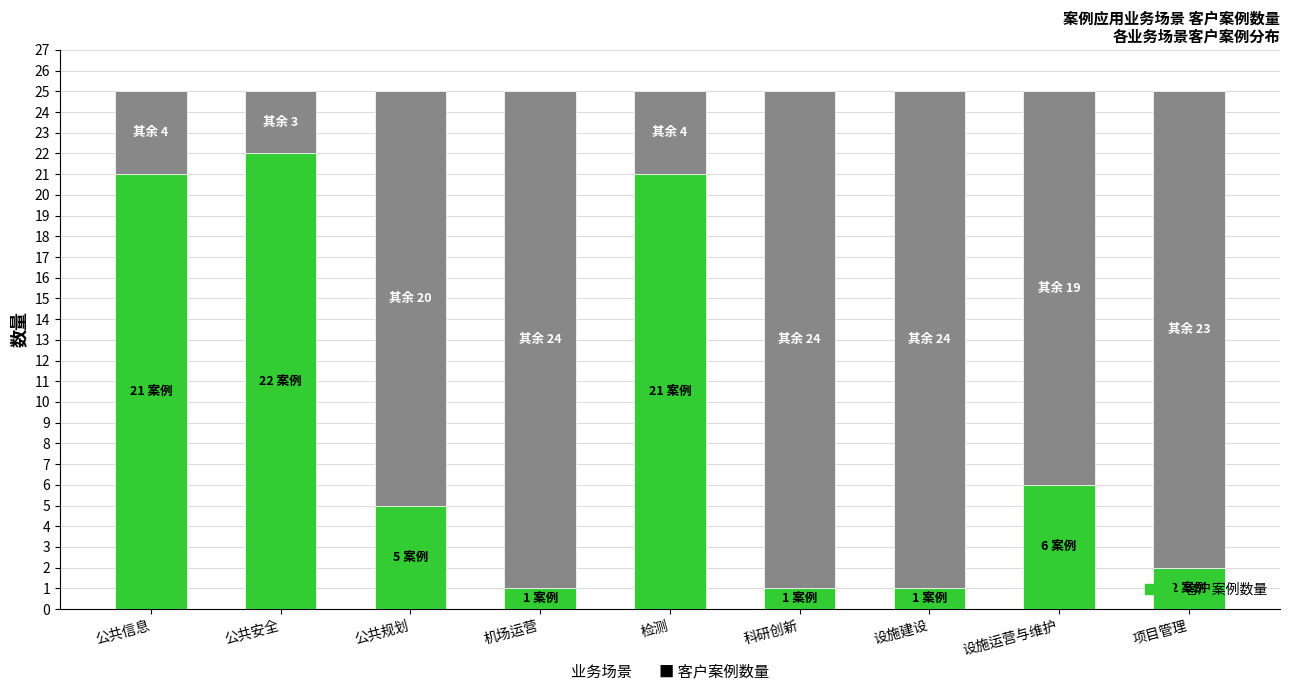

What position from the left is 机场运营?

4